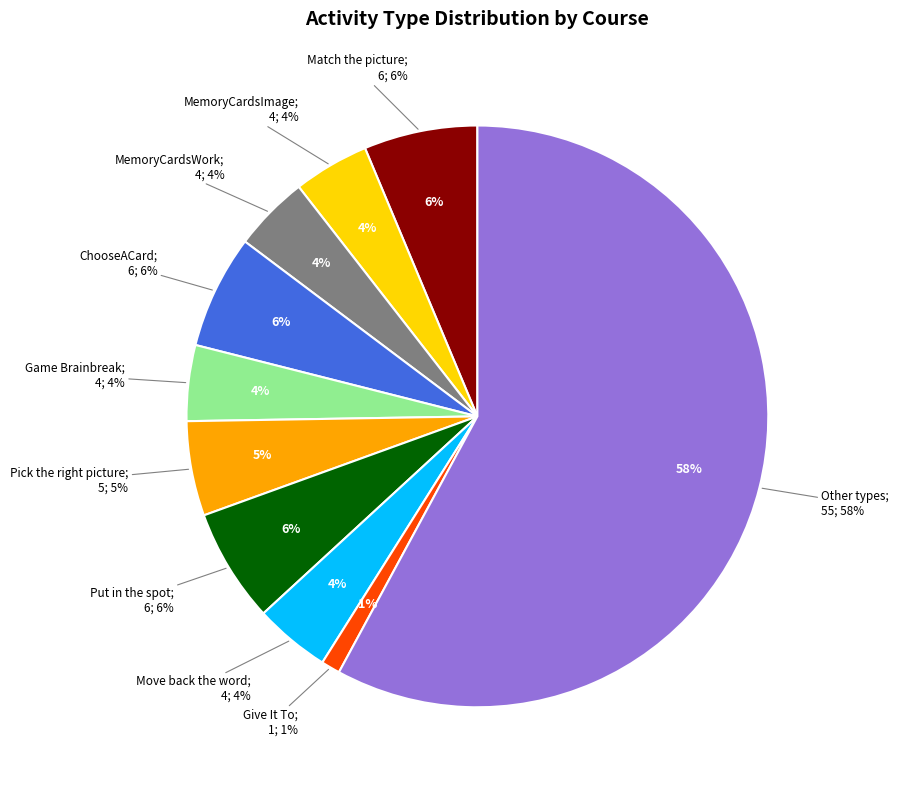

Does any single category account for the majority?

No